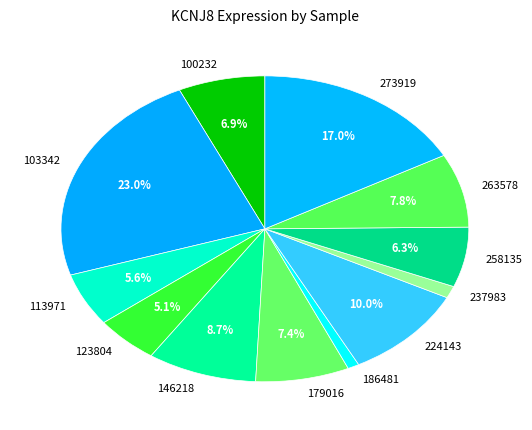

To the nearest percent, what is the combined percentage of 123804 and 273919?

22%